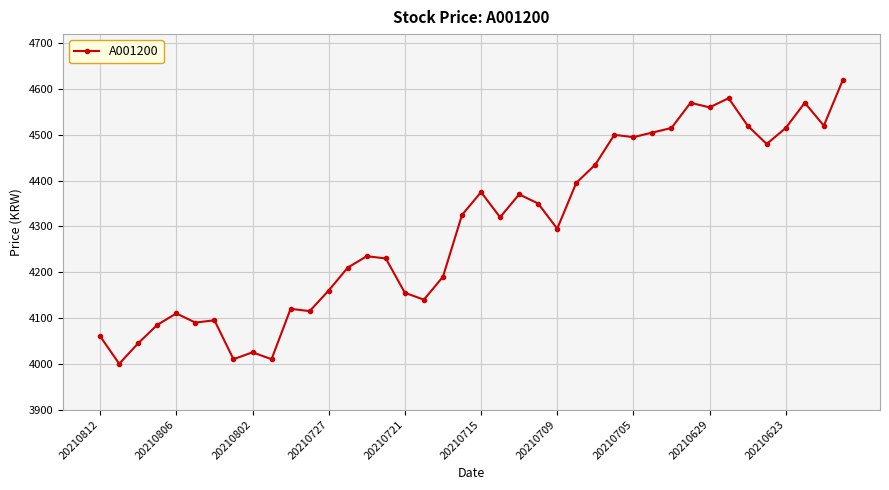

What is the greatest value displayed?

4620